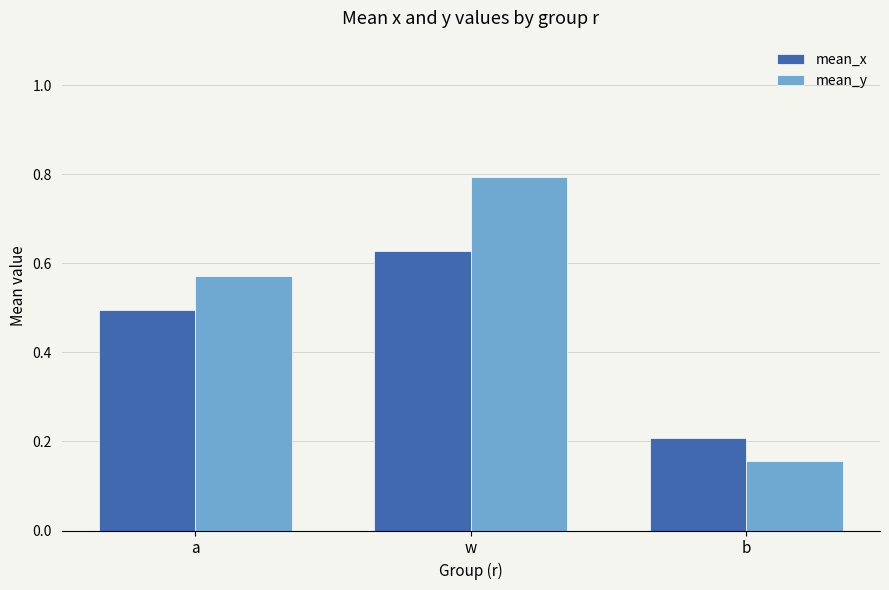

What is the label of the 1st bar from the right?

b